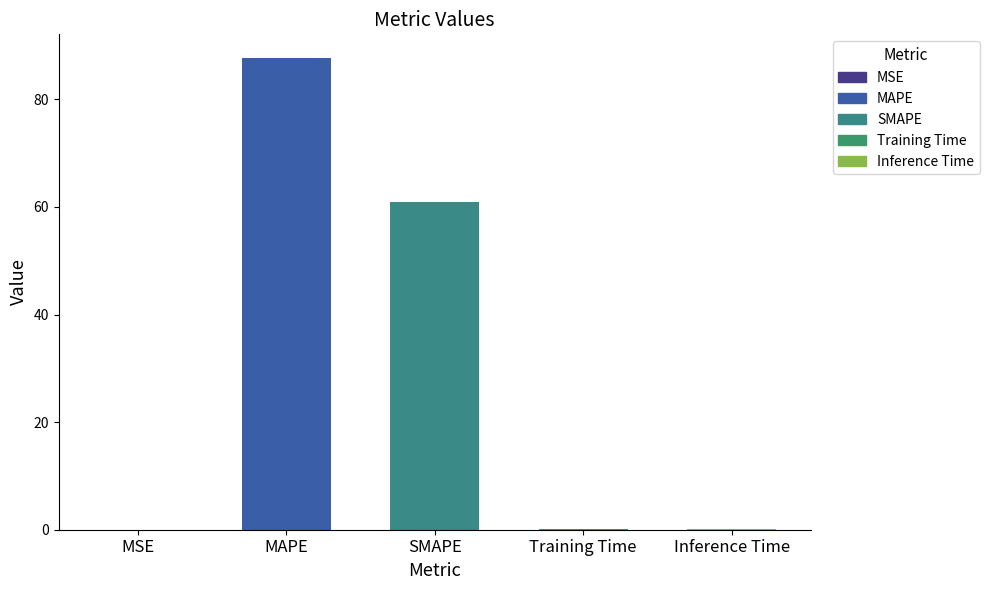

Approximately how many times larger is the value at SMAPE compared to MAPE?

0.7